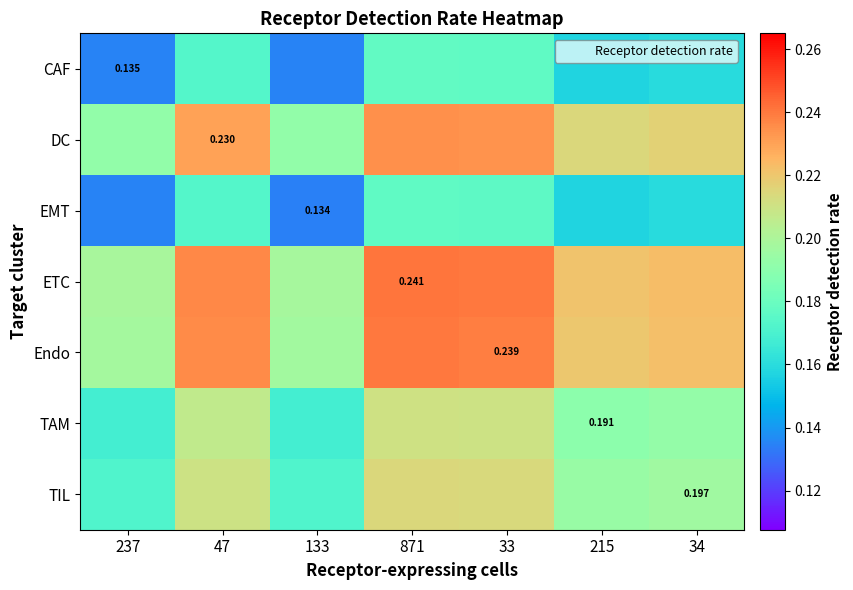

What is the sum of all TAM values?

1.3